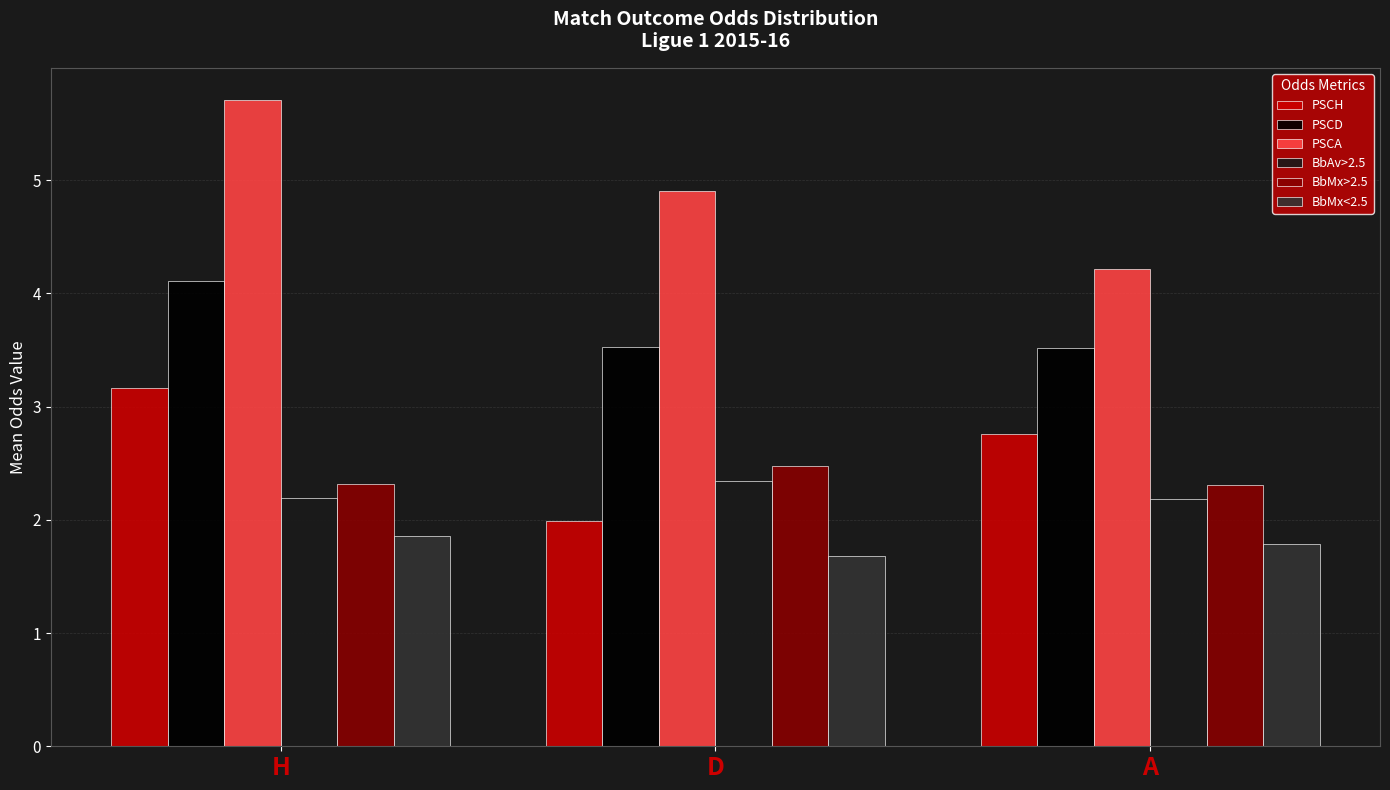

What is the difference between the PSCD values at H and A?

0.6